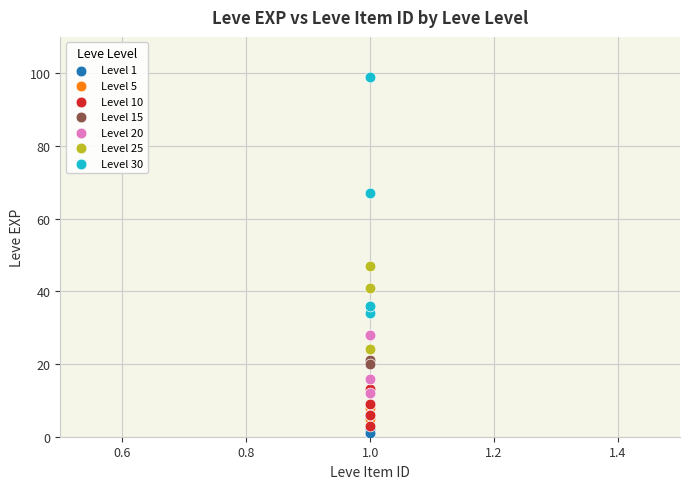

Which series contains the highest Y value?

Level 30